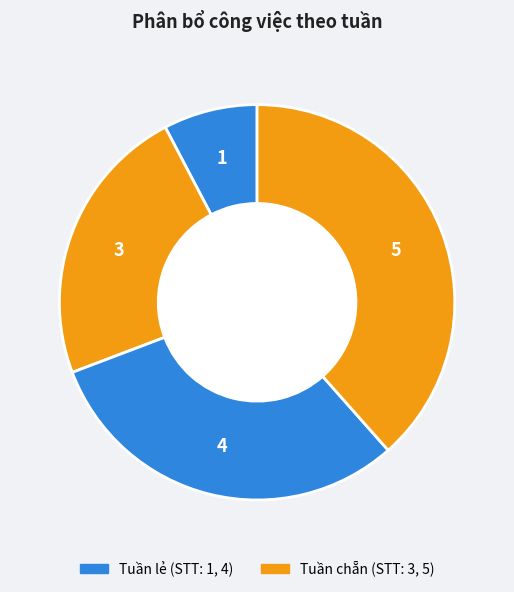

How many segments does this pie chart have?

4